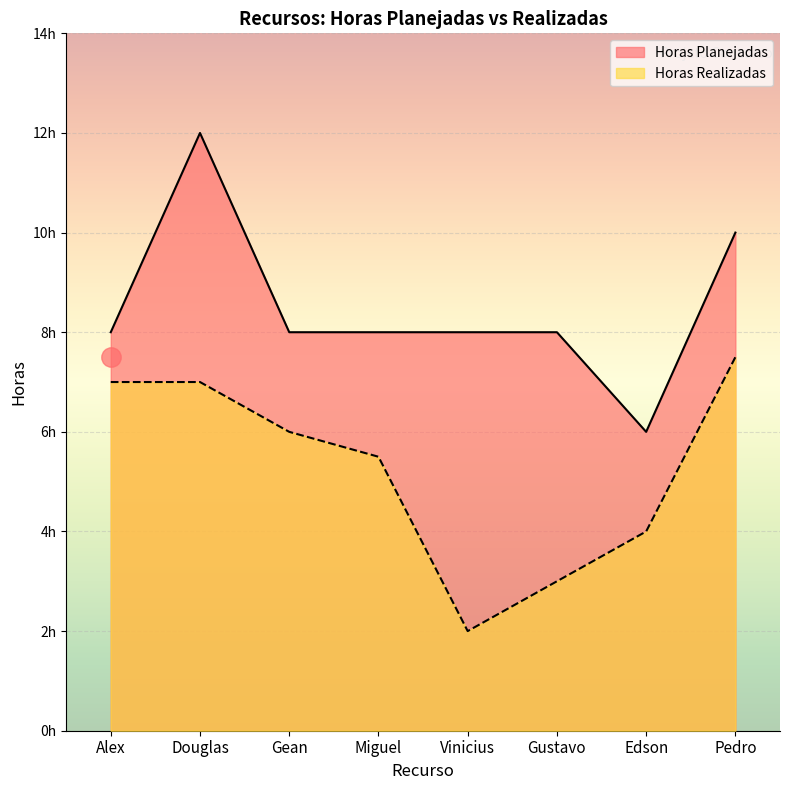

Rank the series at Alex from highest to lowest value.

Horas Planejadas, Horas Realizadas